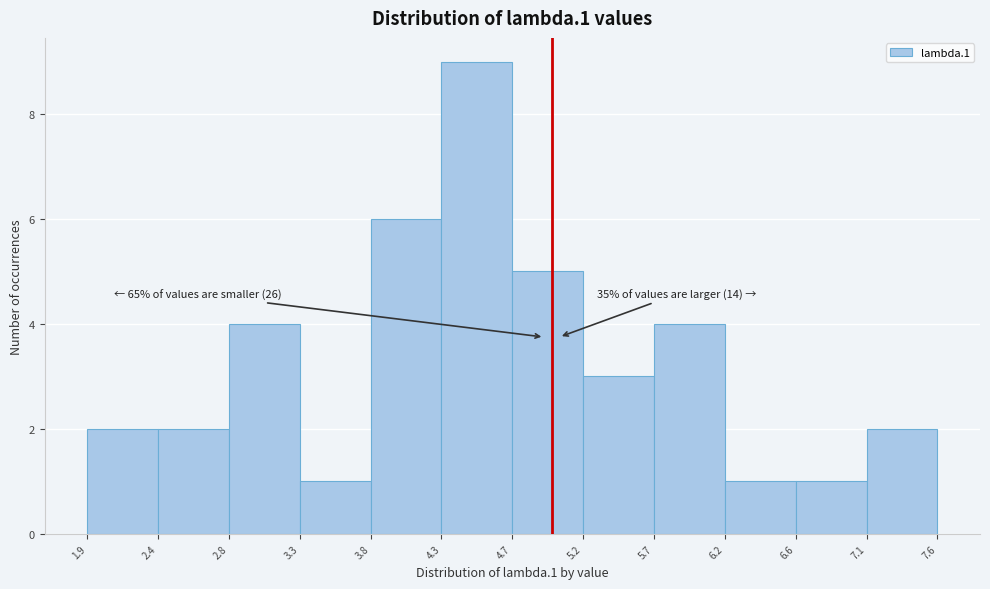

Which range on the x-axis has the tallest bar?

4.3 to 4.7